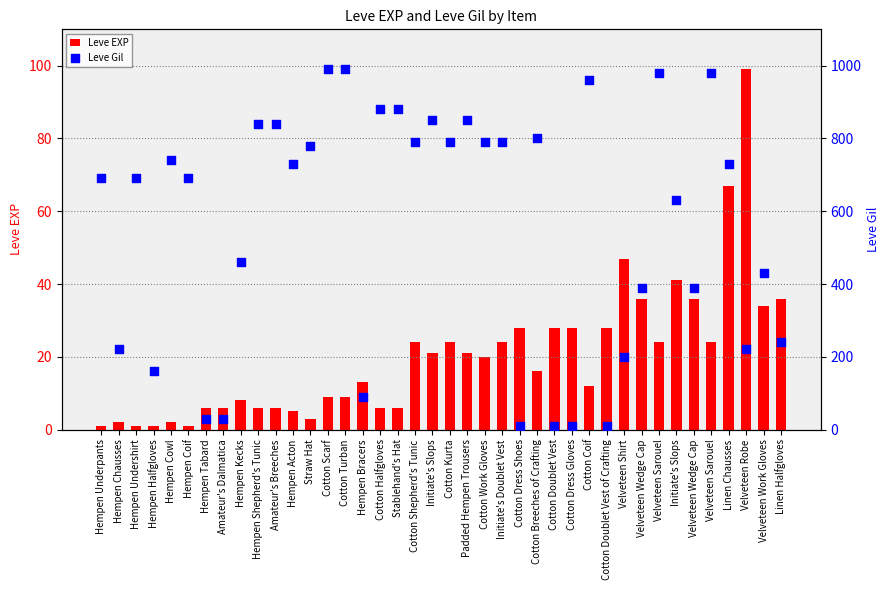

At how many categories does at least one series exceed 313?

28